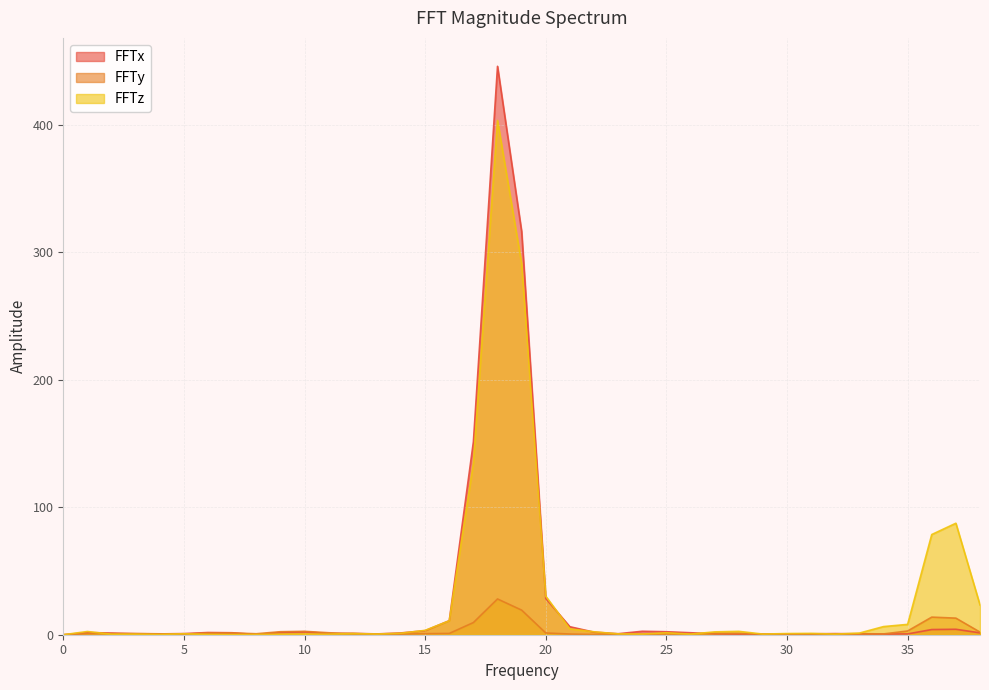

Does the chart display data point markers on the line(s)?

No